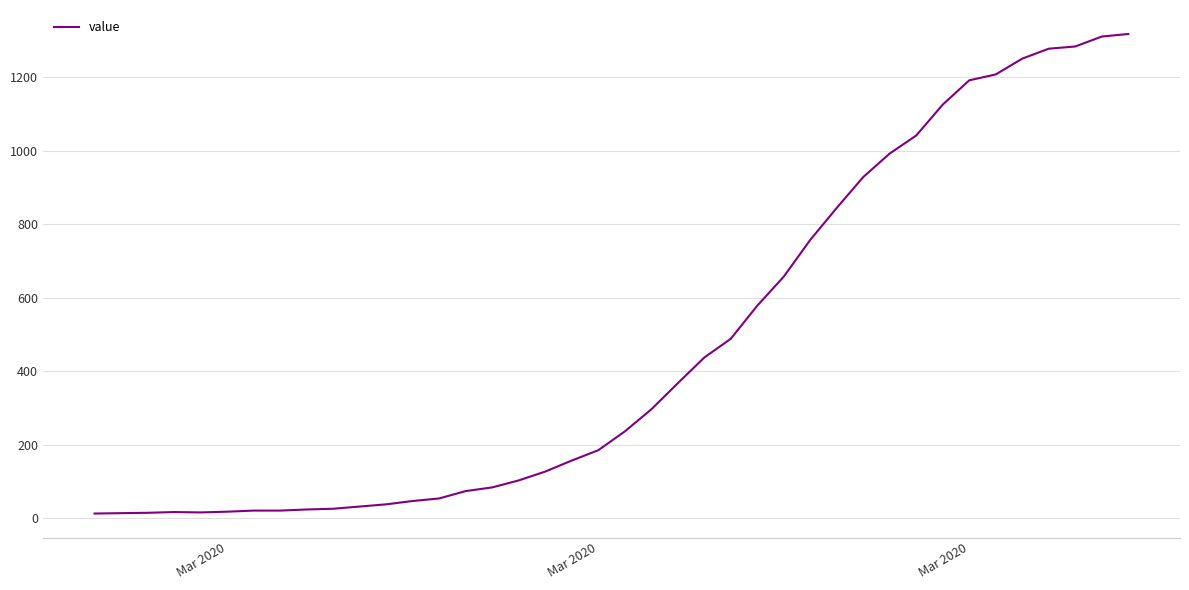

How many values are below 236?

20